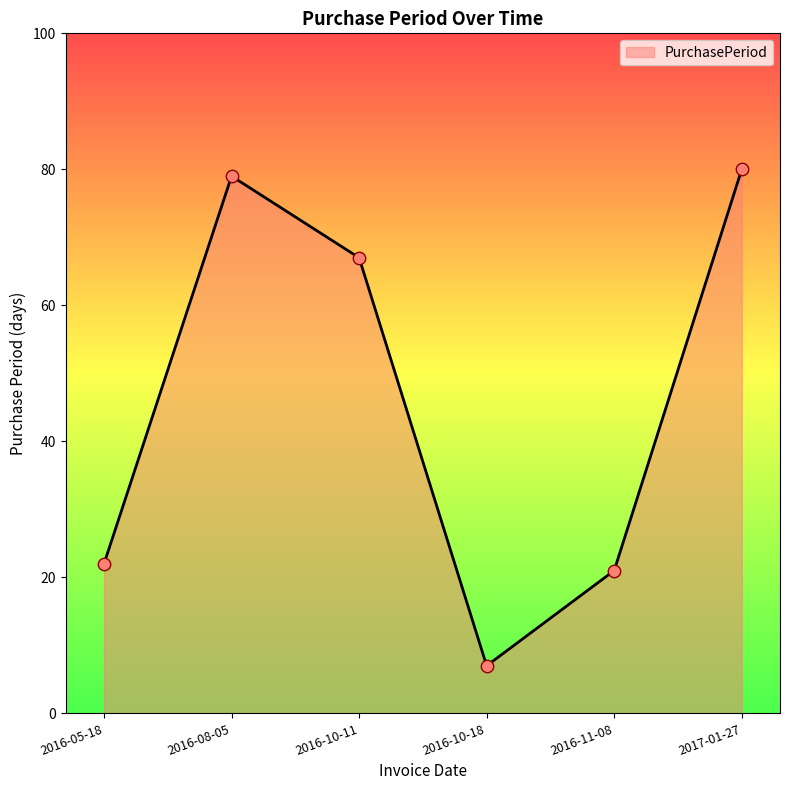

Approximately how many times larger is the value at 2016-05-18 compared to 2016-10-18?

3.1